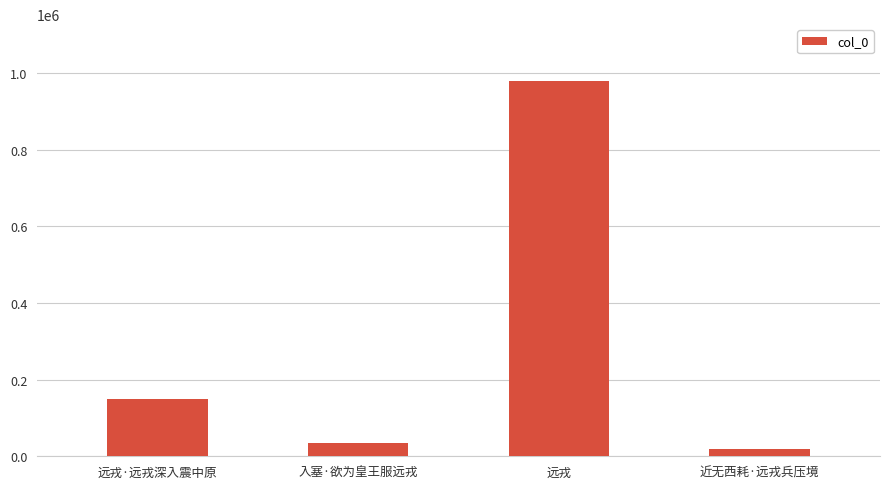

Reading left to right, what are all the values shown in this chart?

远戎·远戎深入震中原=150074	入塞·欲为皇王服远戎=34434	远戎=980255	近无西耗·远戎兵压境=19900